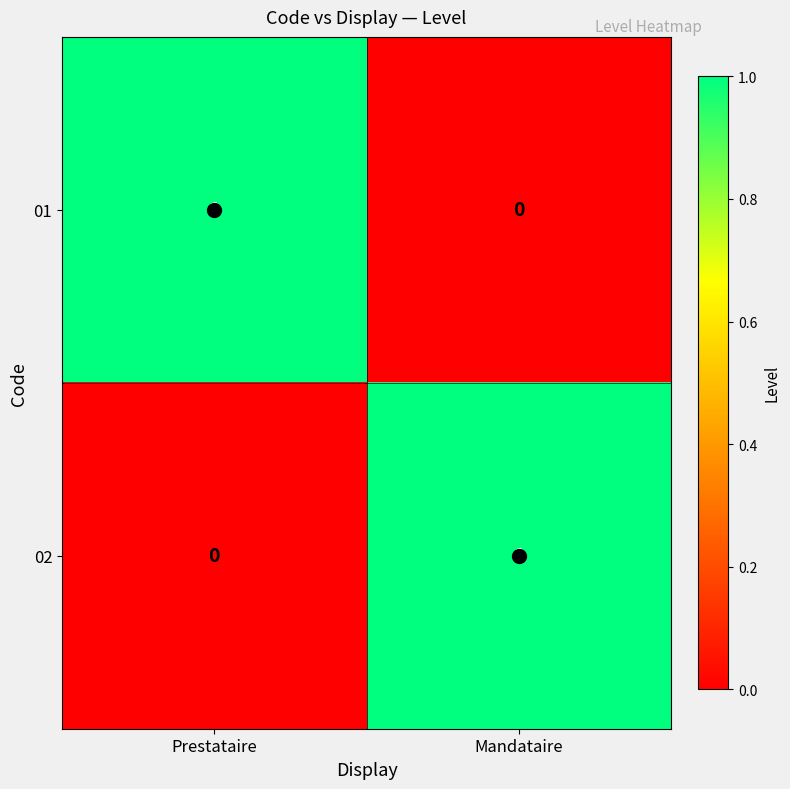

Is it true that 02 equals 0 at Prestataire?

True